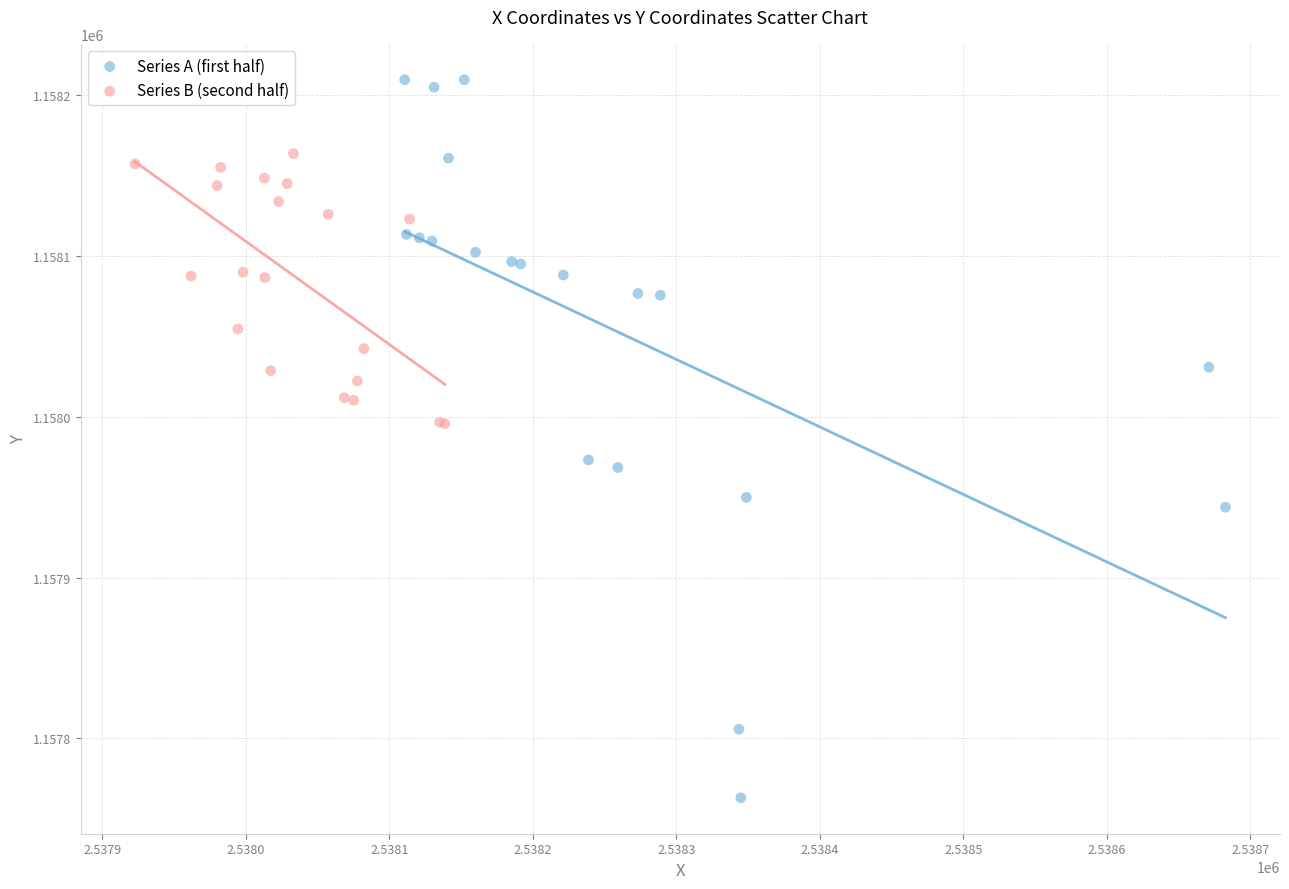

Which series contains the lowest Y value?

Series A (first half)